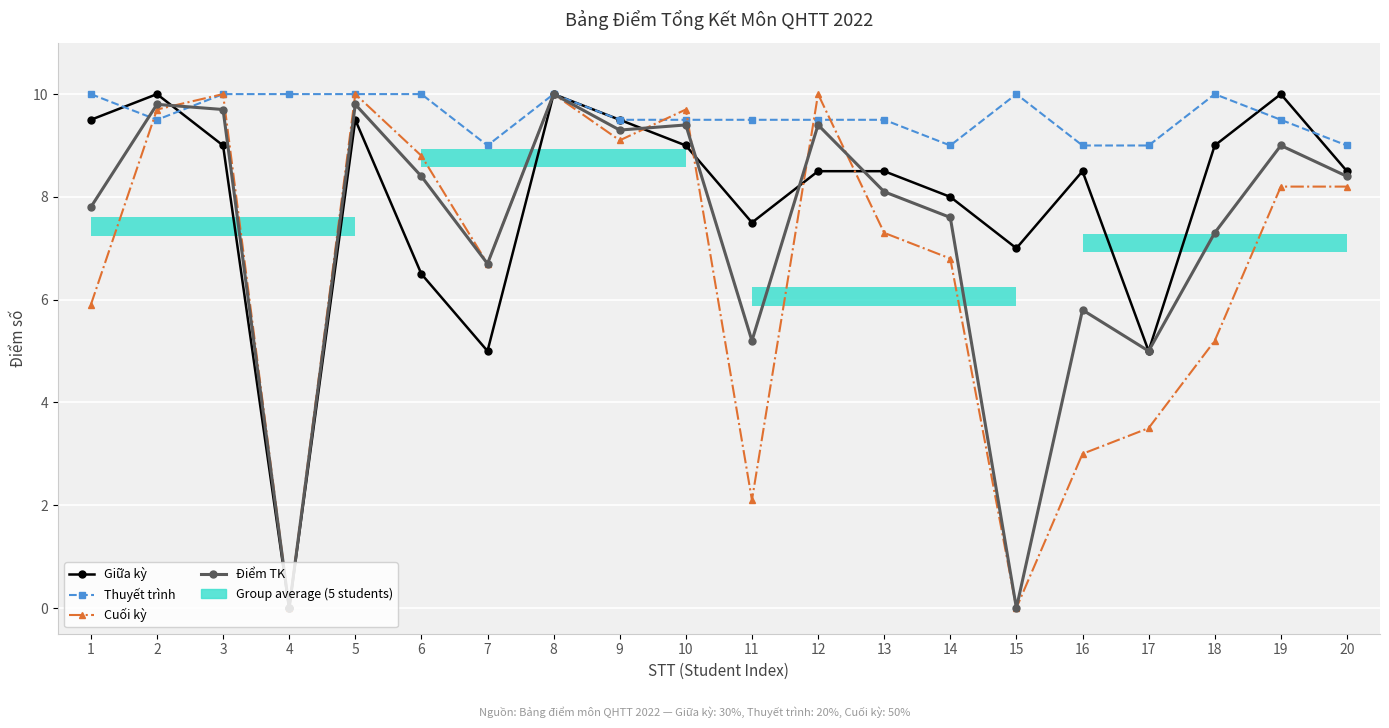

Is this an area chart (filled region under the line)?

No